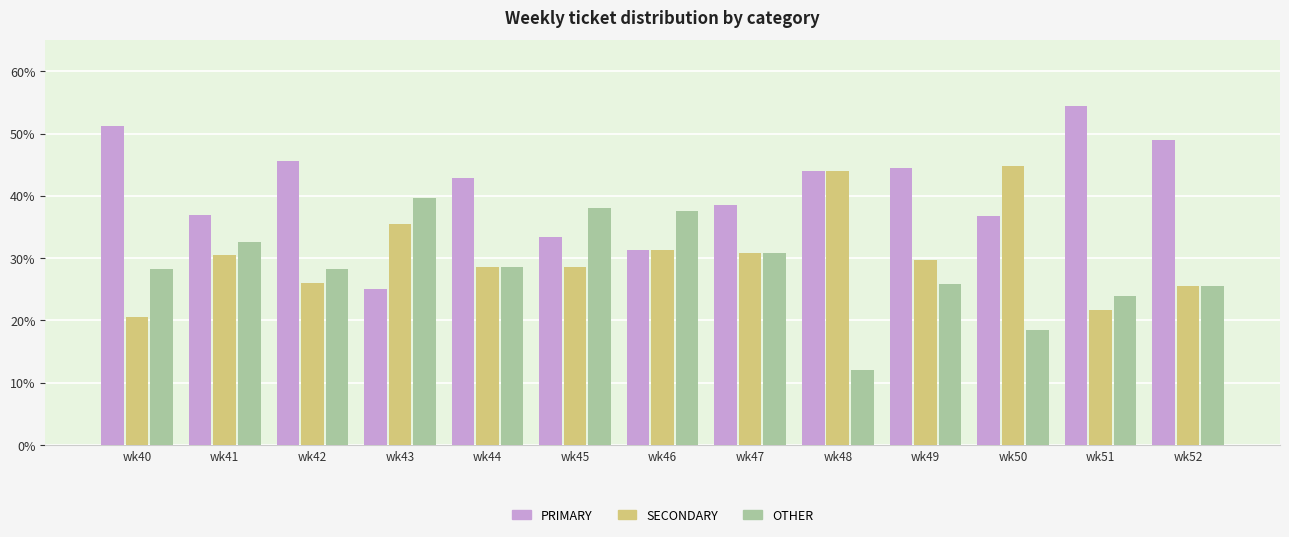

Which series has the largest total across all categories?

PRIMARY